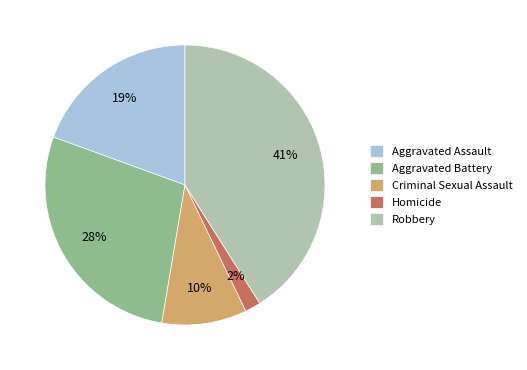

Which category has the biggest portion of the pie?

Robbery